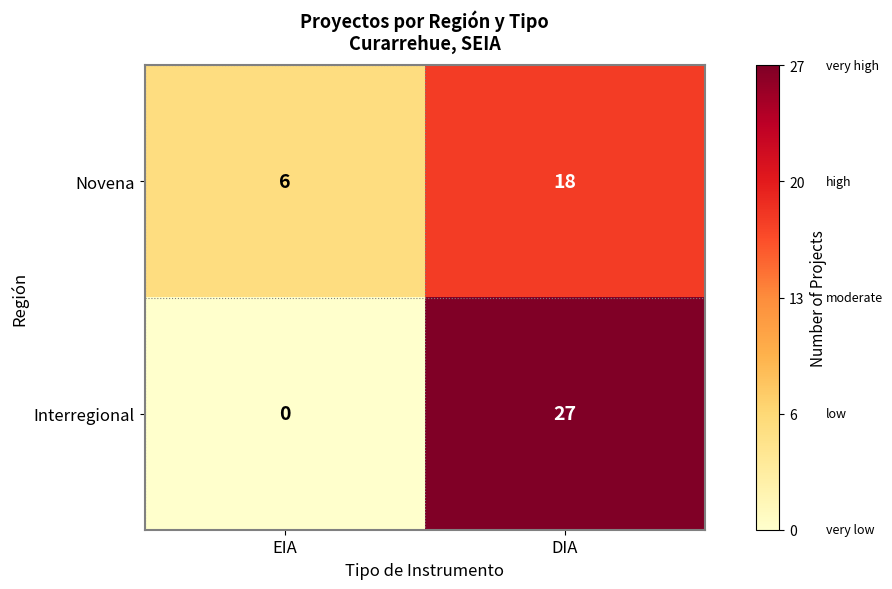

Between EIA and DIA, which series saw the biggest shift?

Interregional